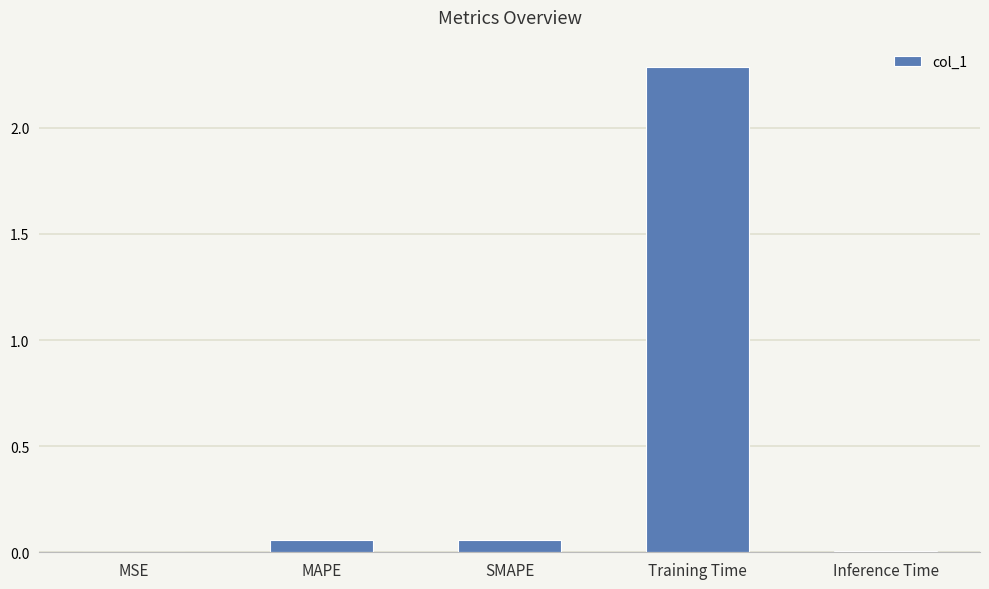

Are the bars grouped side by side (vs. stacked)?

No